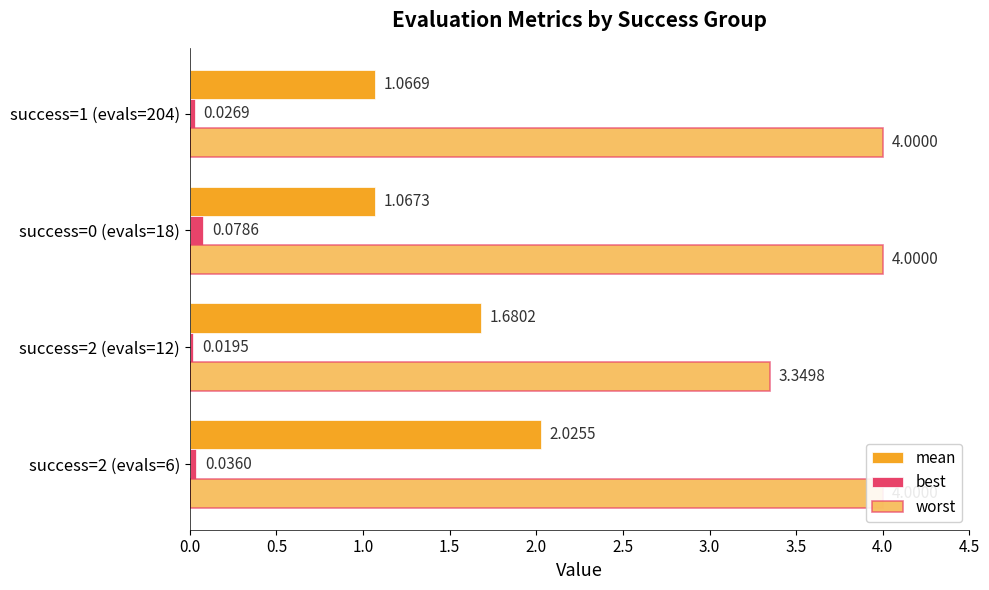

What is the value of the mean bar at the 2nd from the left?

1.7